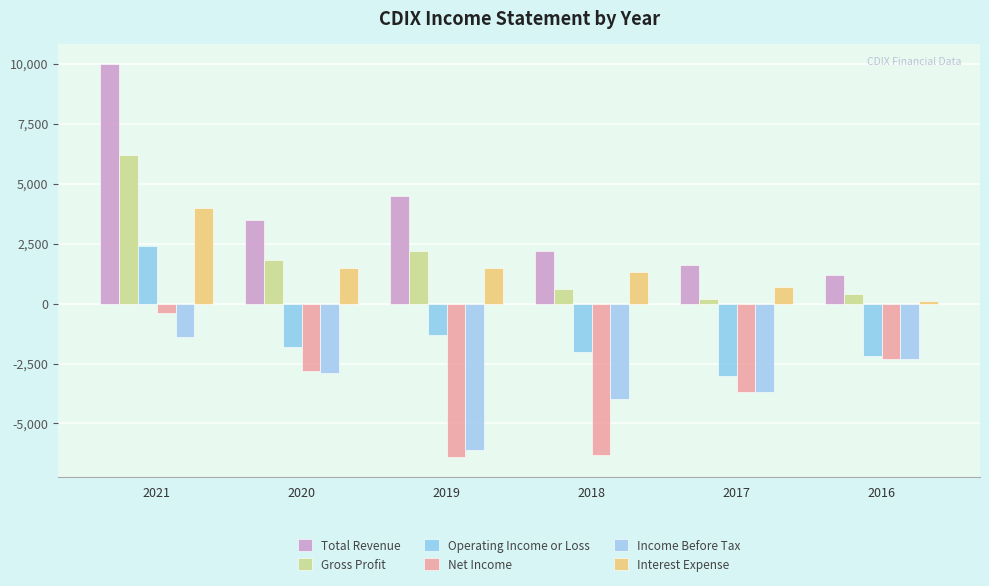

What is the sum of the Operating Income or Loss values at 2019 and 2017?

-4300